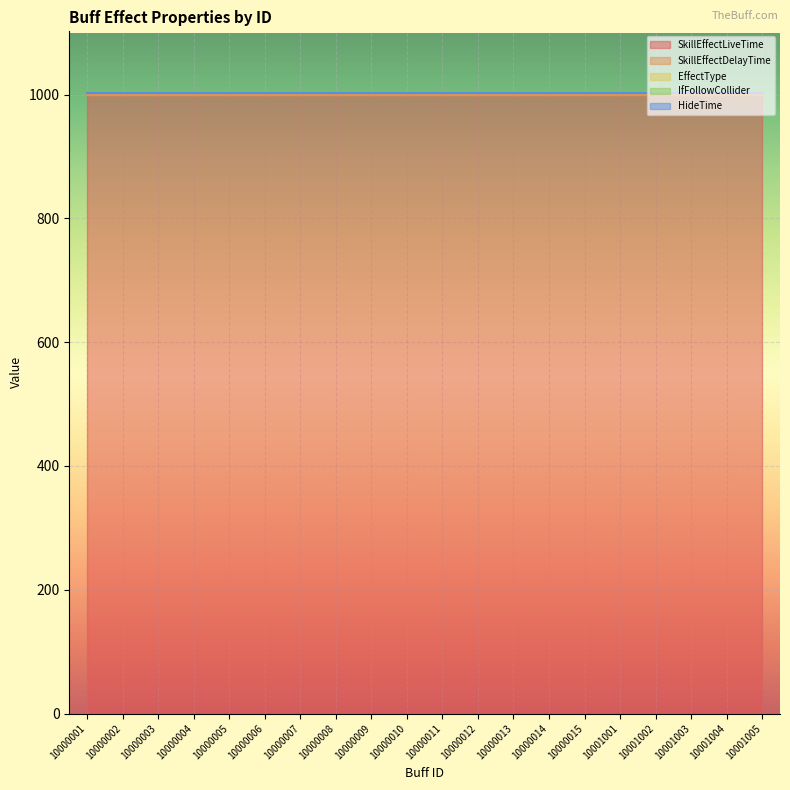

Reading right to left, transcribe all the data shown in this chart.

SkillEffectLiveTime: 10001005=1000	10001004=1000	10001003=1000	10001002=1000	10001001=1000	10000015=1000	10000014=1000	10000013=1000	10000012=1000	10000011=1000	10000010=1000	10000009=1000	10000008=1000	10000007=1000	10000006=1000	10000005=1000	10000004=1000	10000003=1000	10000002=1000	10000001=1000
SkillEffectDelayTime: 10001005=0	10001004=0	10001003=0	10001002=0	10001001=0	10000015=0	10000014=0	10000013=0	10000012=0	10000011=0	10000010=0	10000009=0	10000008=0	10000007=0	10000006=0	10000005=0	10000004=0	10000003=0	10000002=0	10000001=0
EffectType: 10001005=2	10001004=2	10001003=2	10001002=2	10001001=2	10000015=2	10000014=2	10000013=2	10000012=2	10000011=2	10000010=2	10000009=2	10000008=2	10000007=2	10000006=2	10000005=2	10000004=2	10000003=2	10000002=2	10000001=2
IfFollowCollider: 10001005=0	10001004=0	10001003=0	10001002=0	10001001=0	10000015=0	10000014=0	10000013=0	10000012=0	10000011=0	10000010=0	10000009=0	10000008=0	10000007=0	10000006=0	10000005=0	10000004=0	10000003=0	10000002=0	10000001=0
HideTime: 10001005=0	10001004=0	10001003=0	10001002=0	10001001=0	10000015=0	10000014=0	10000013=0	10000012=0	10000011=0	10000010=0	10000009=0	10000008=0	10000007=0	10000006=0	10000005=0	10000004=0	10000003=0	10000002=0	10000001=0